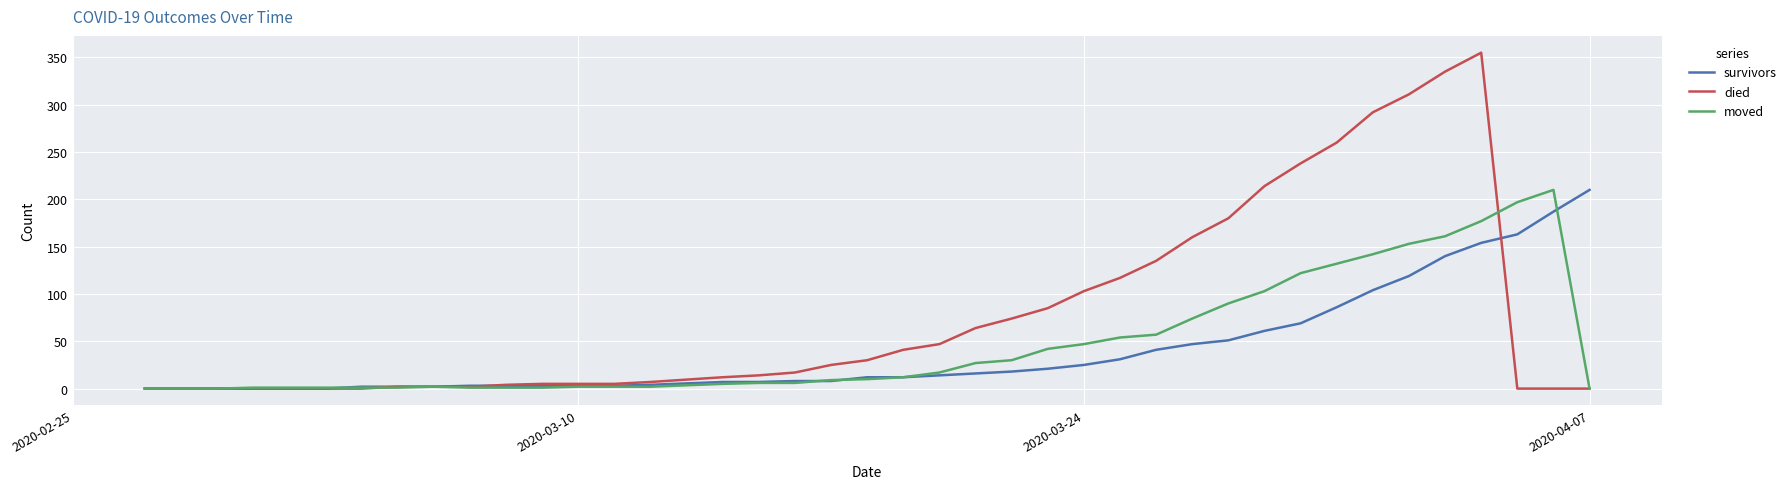

What is the maximum value shown in the chart?

355